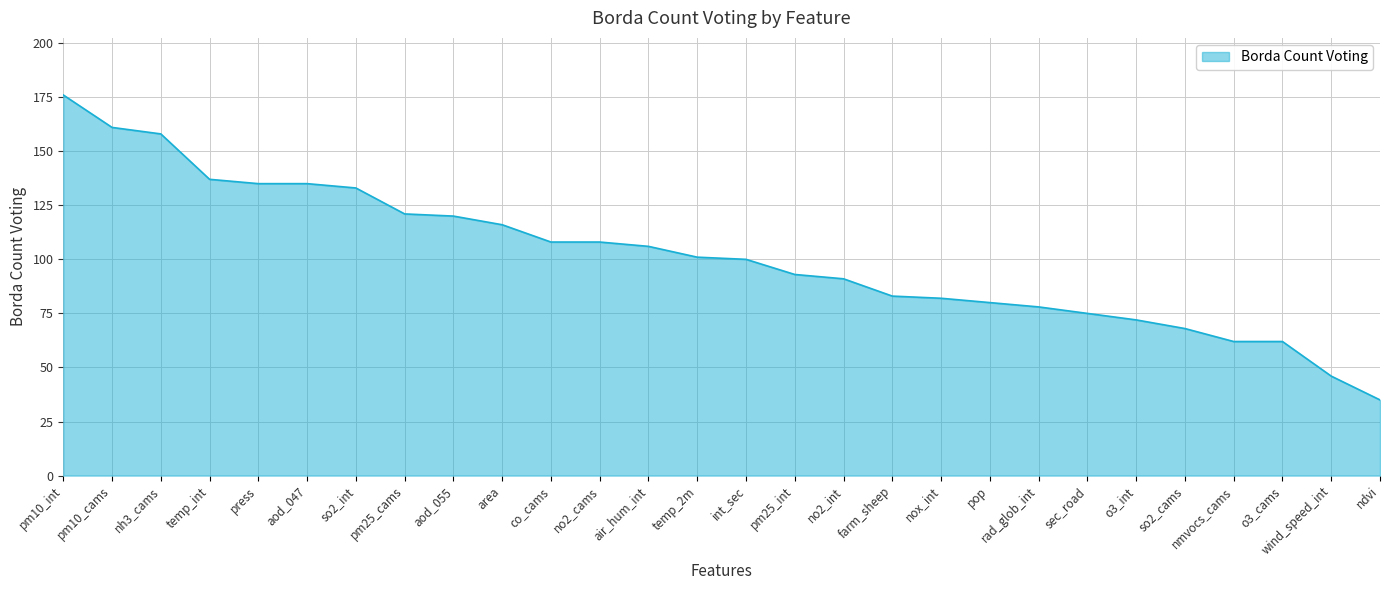

How many values are below 101?

14